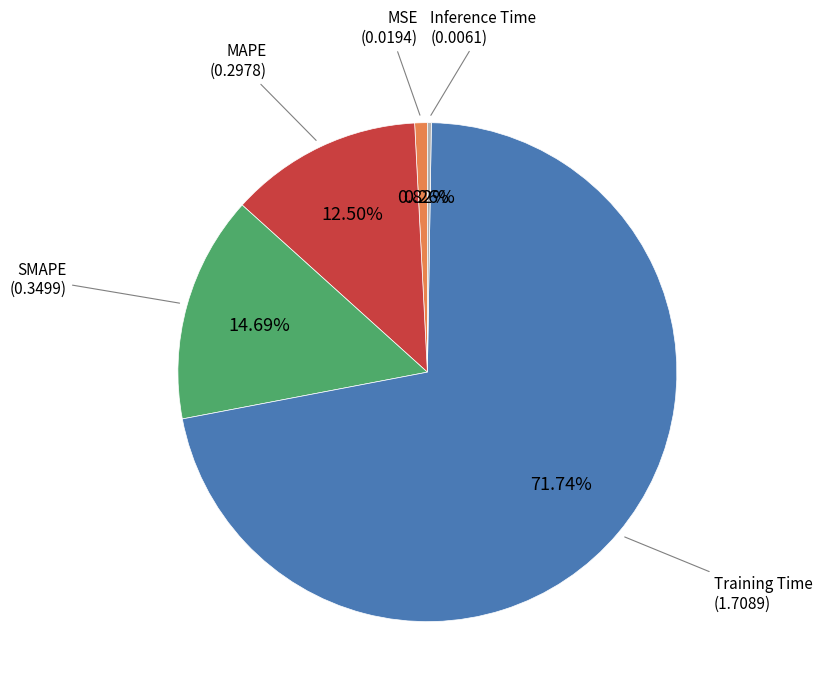

Is there any slice that represents more than half of the pie?

Yes